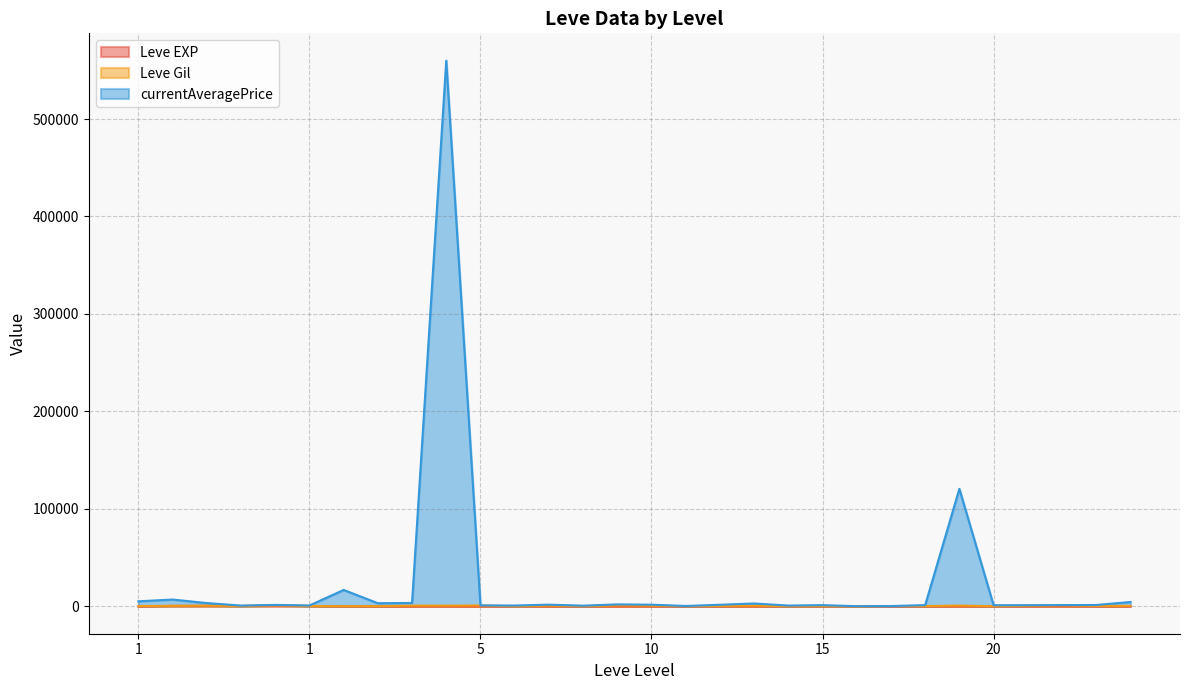

What is the value of the Leve EXP point at the 18th from the left?

3